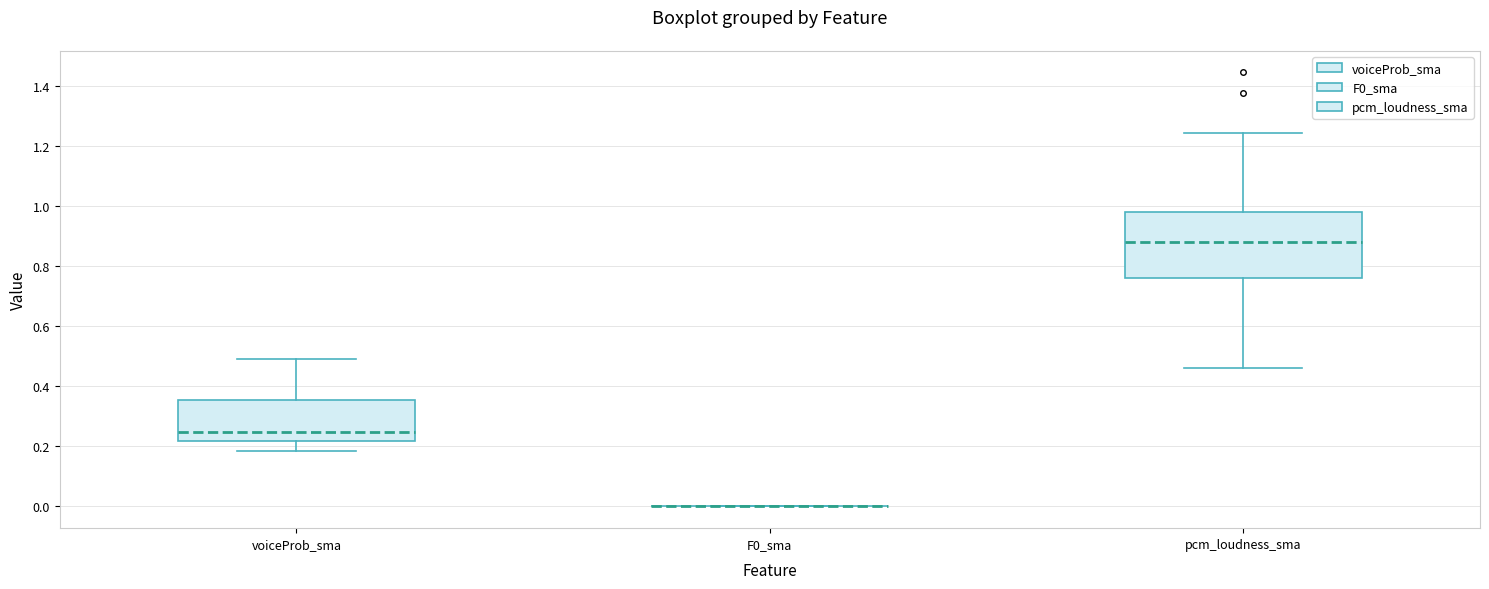

Reading left to right, transcribe this box plot: for each box, give where its median line is, the range the box spans, and where its two whiskers end, as read against the y-axis. The values are not printed on the chart, so give them approximately, as read against the axis.

voiceProb_sma: median 0.24, box 0.22 to 0.36, whiskers 0.18 to 0.50
F0_sma: box collapsed to a line at 0.00, whiskers 0.00 to 0.00
pcm_loudness_sma: median 0.88, box 0.76 to 0.98, whiskers 0.46 to 1.24